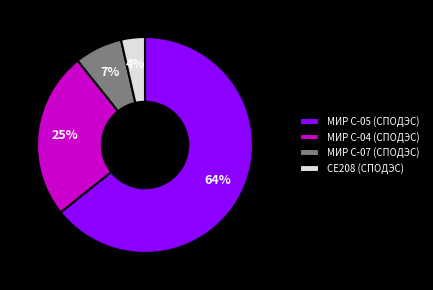

To the nearest percent, what portion does МИР С-04 (СПОДЭС) represent?

25%